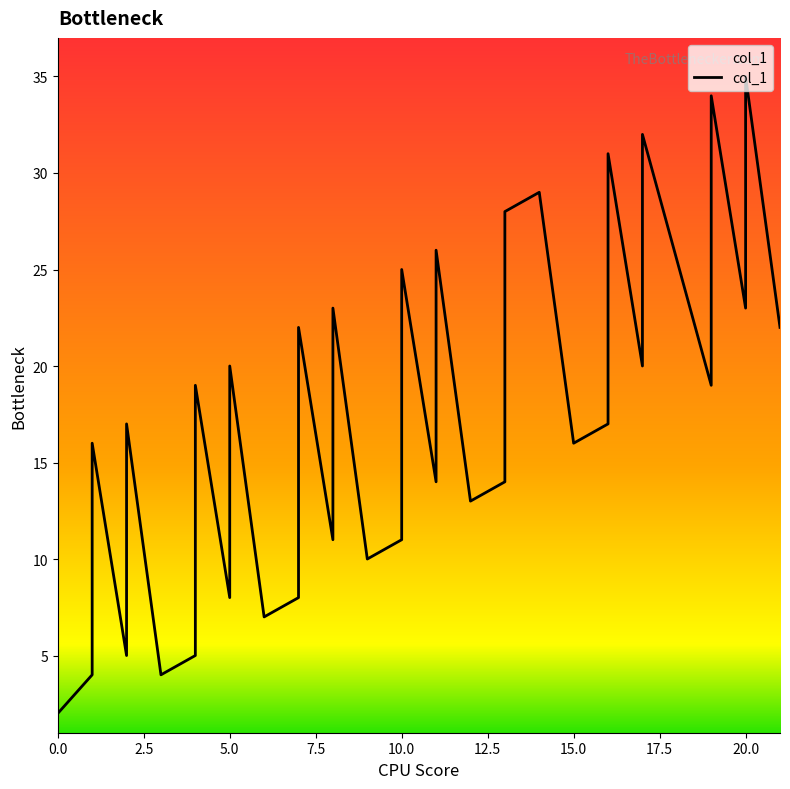

Does the chart have visible grid lines?

No